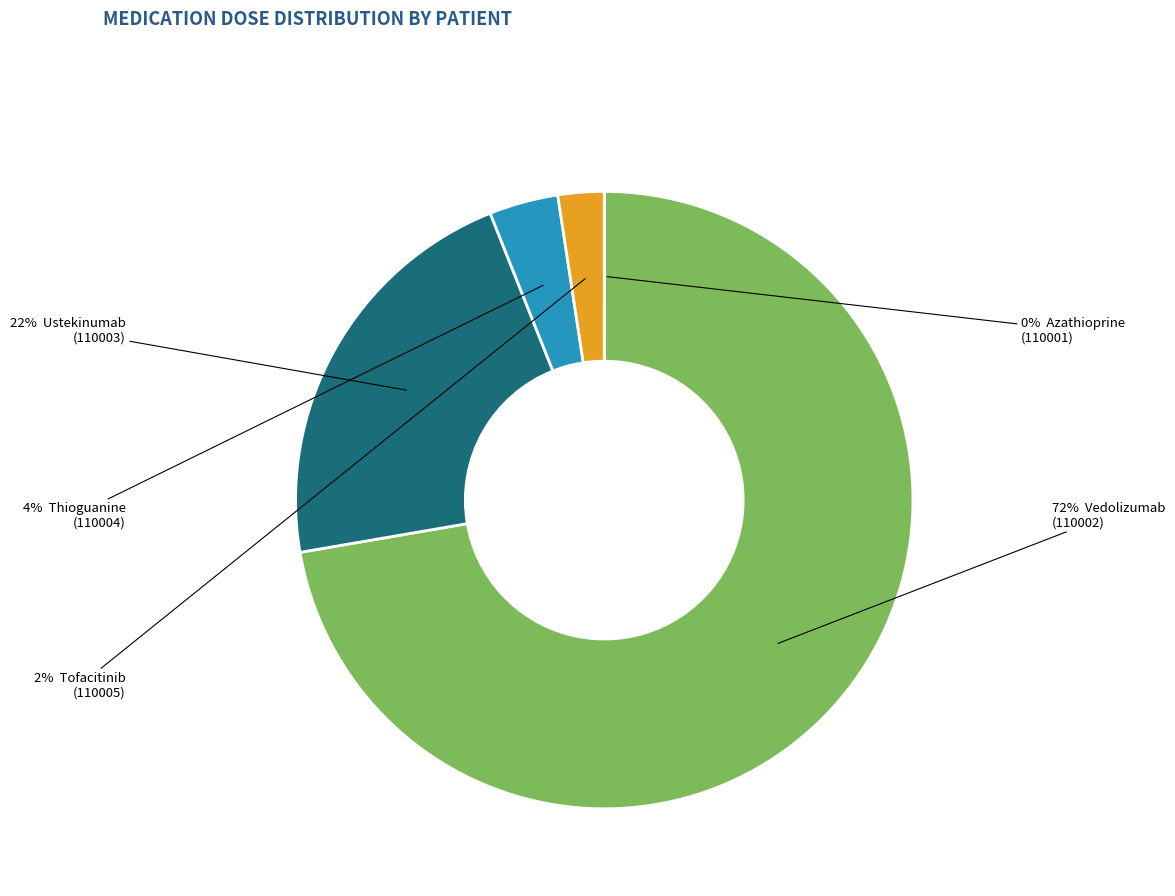

To the nearest percent, what is the average slice percentage?

20%